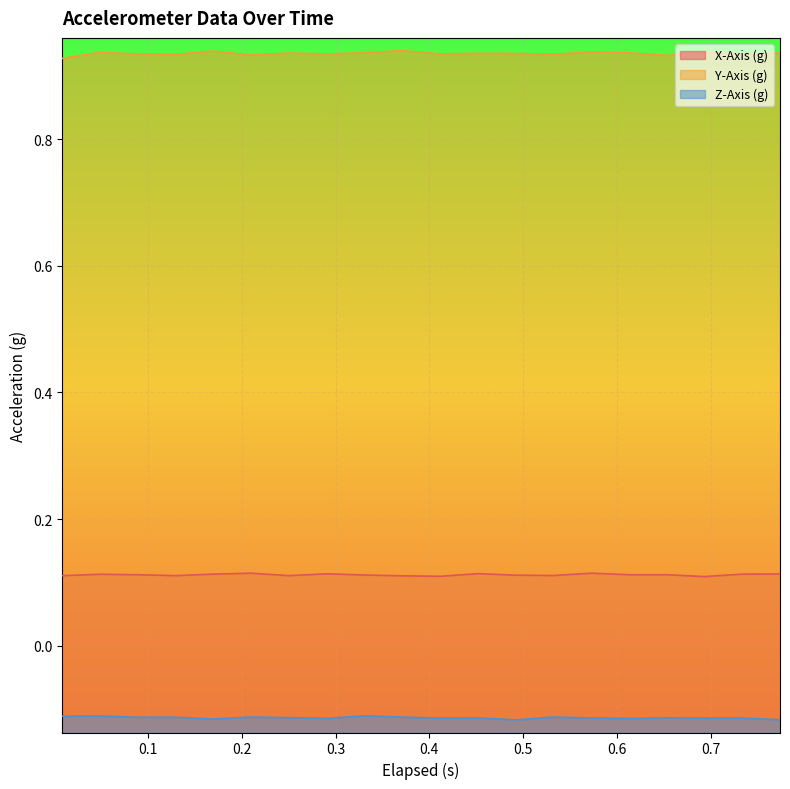

Rank the series by their maximum value, from lowest to highest.

Z-Axis (g), X-Axis (g), Y-Axis (g)